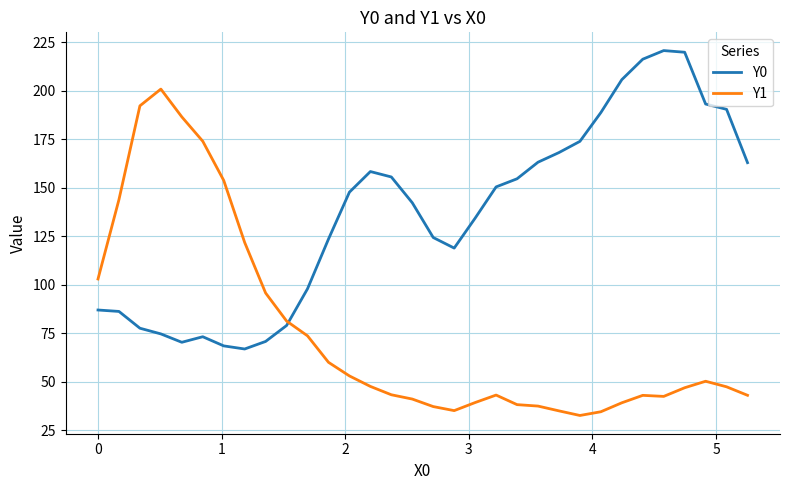

How many times do Y1 and Y0 cross each other?

1